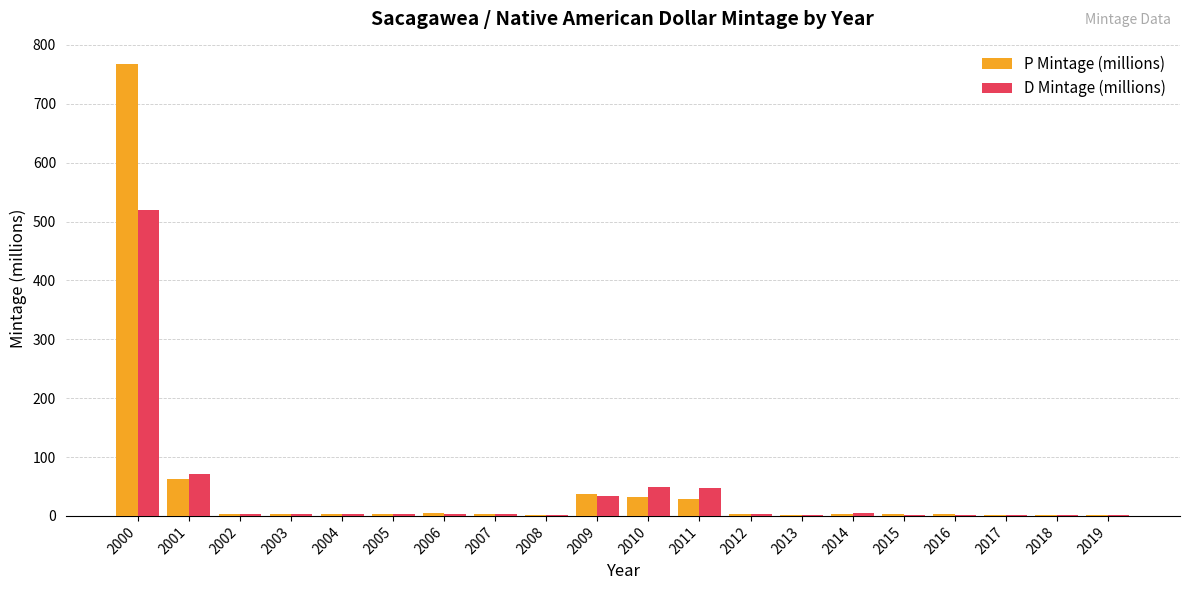

Which series changed the most between 2002 and 2011?

D Mintage (millions)